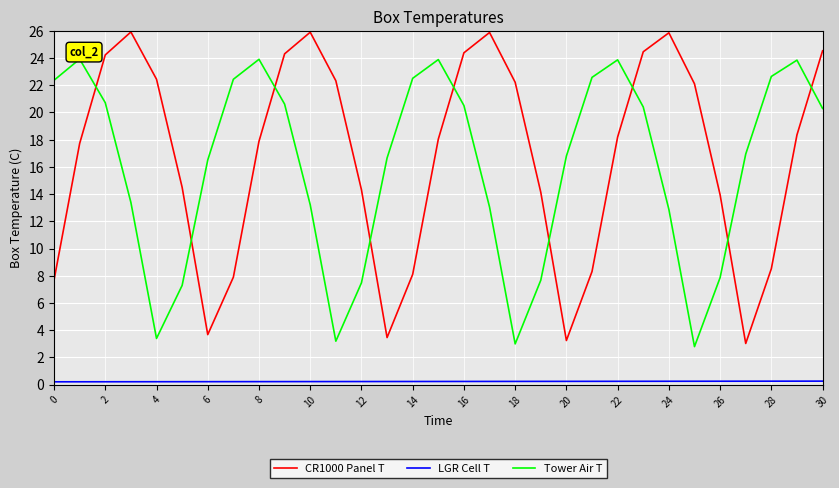

Which series has the largest range (max minus min)?

CR1000 Panel T